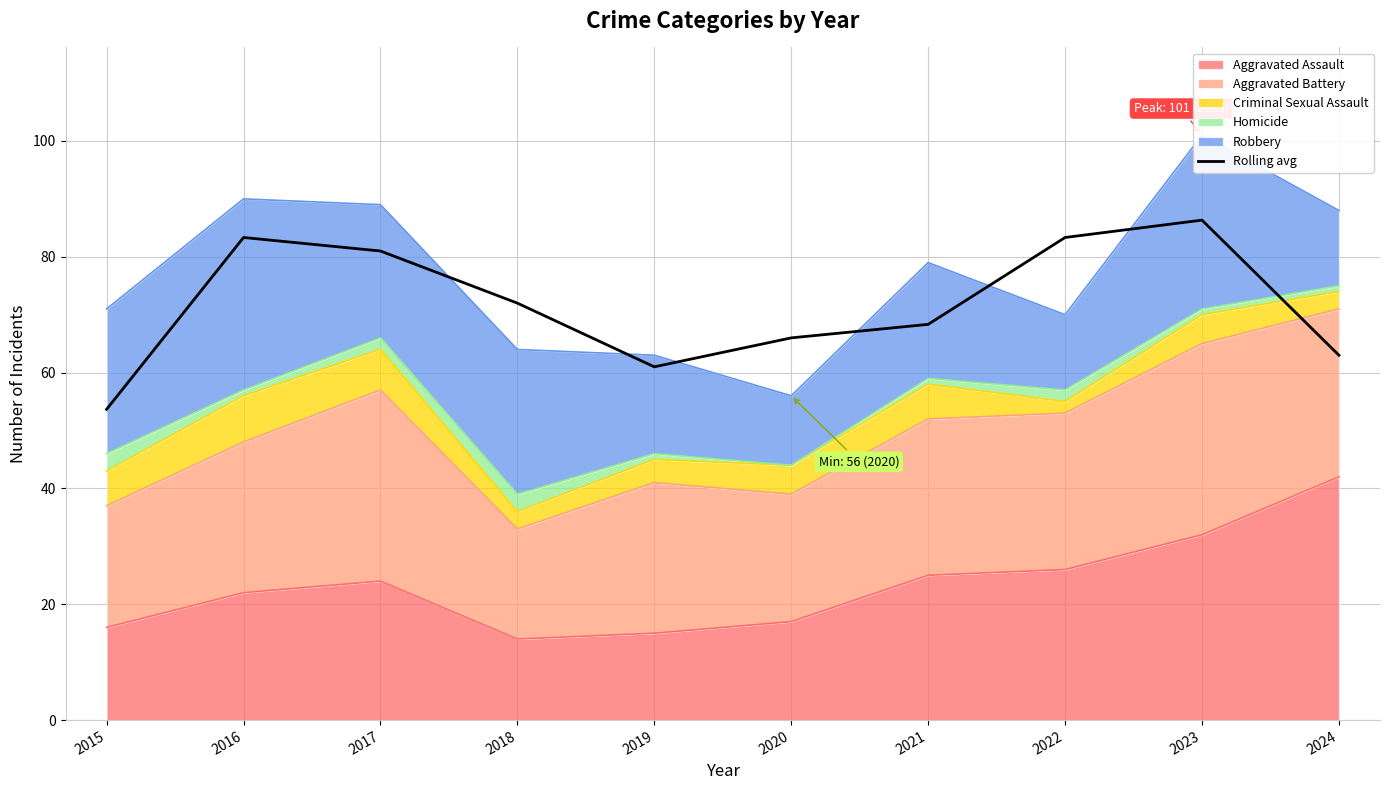

True or false: there are more than 0 points higher than both neighbors.

True